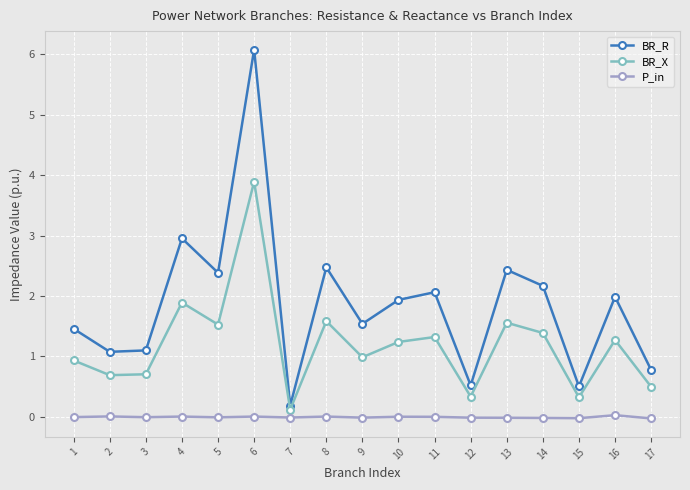

Is the value of P_in at 16 greater than the value of BR_X at 13?

No